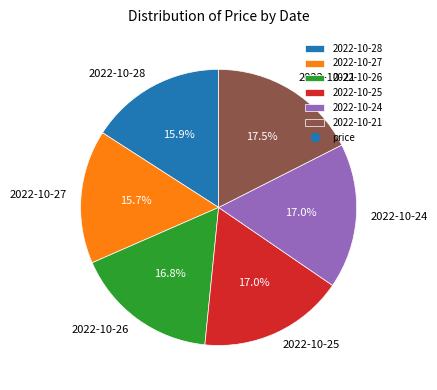

The 2022-10-24 slice represents 12% of the pie. True or false?

False